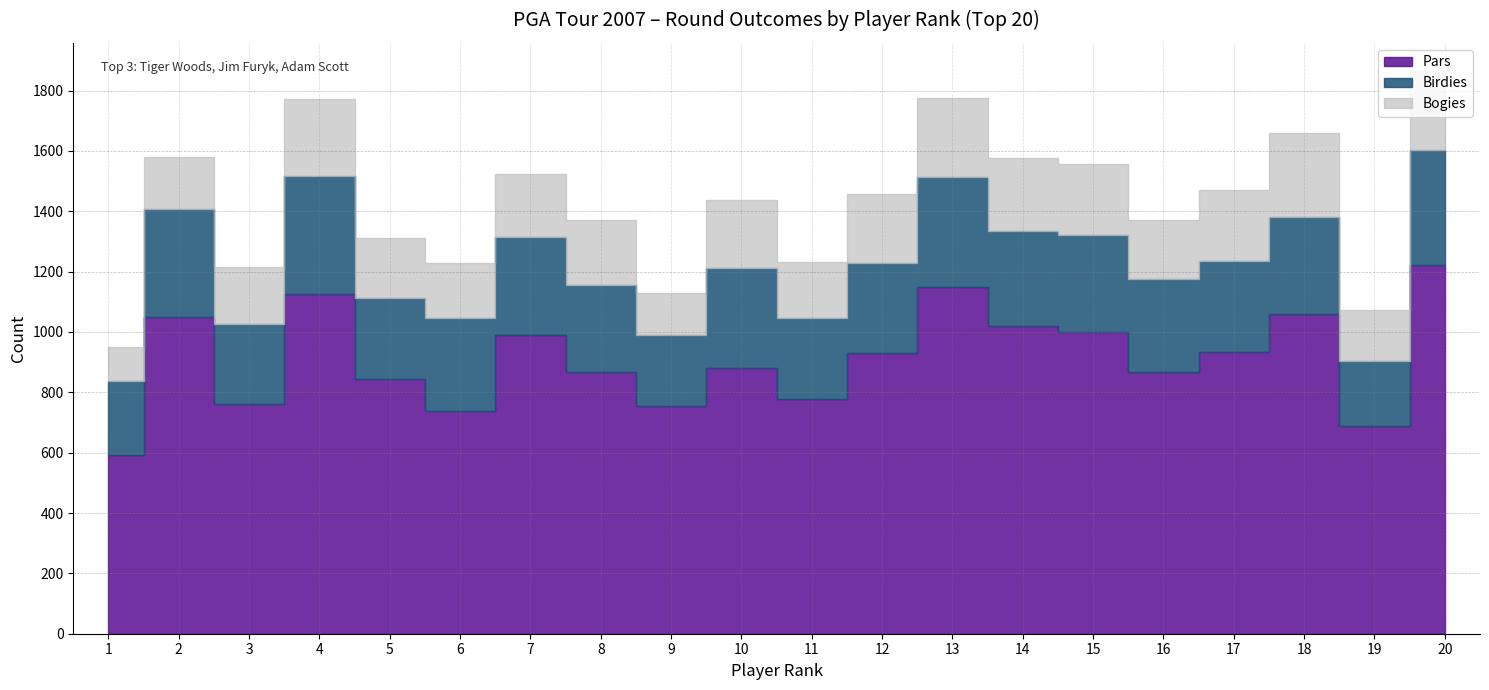

Which category has the lowest value in the Pars series?

1